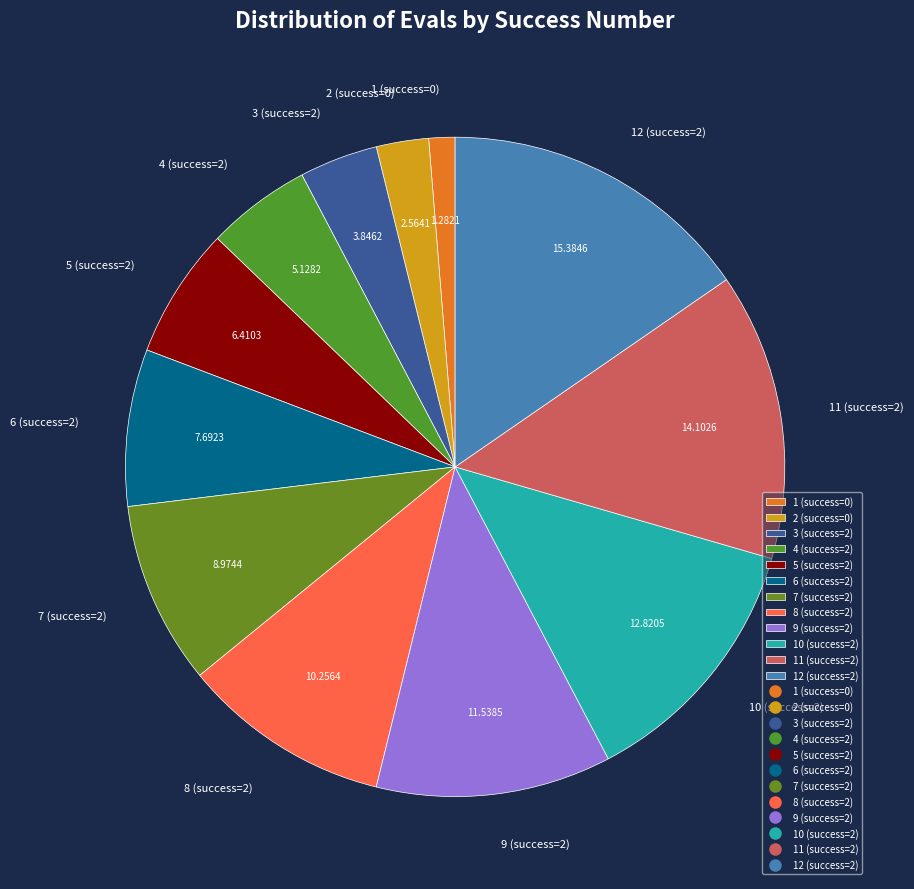

Combined, do 5 (success=2) and 1 (success=0) account for over 50%?

No